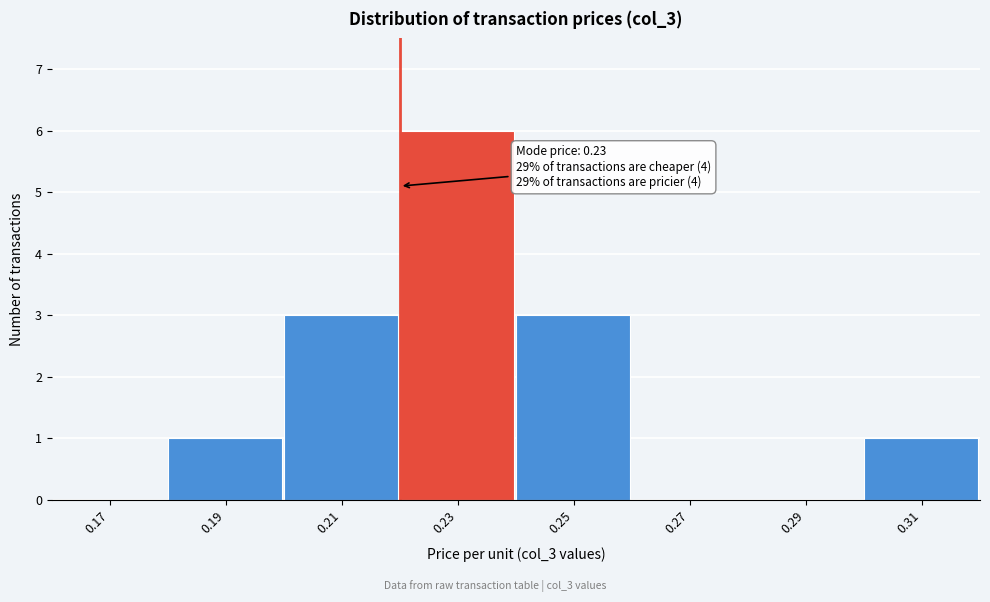

Reading left to right, transcribe all the data shown in this chart.

0.17=0	0.19=1	0.21=3	0.23=6	0.25=3	0.27=0	0.29=0	0.31=1